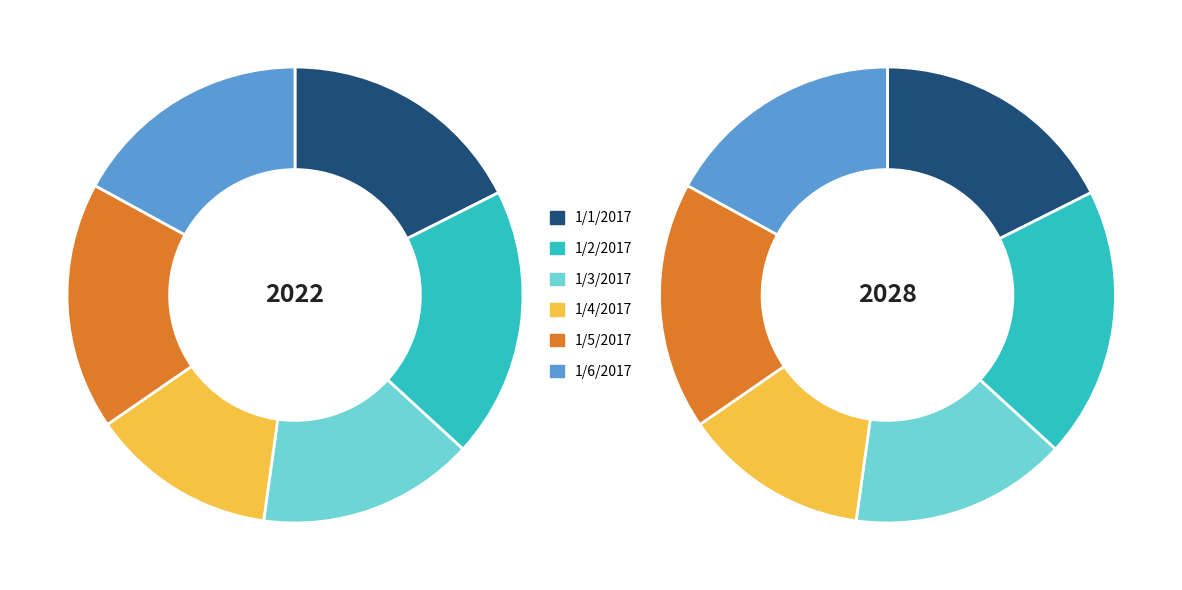

Is it true that 1/5/2017 is 10% of the pie?

False